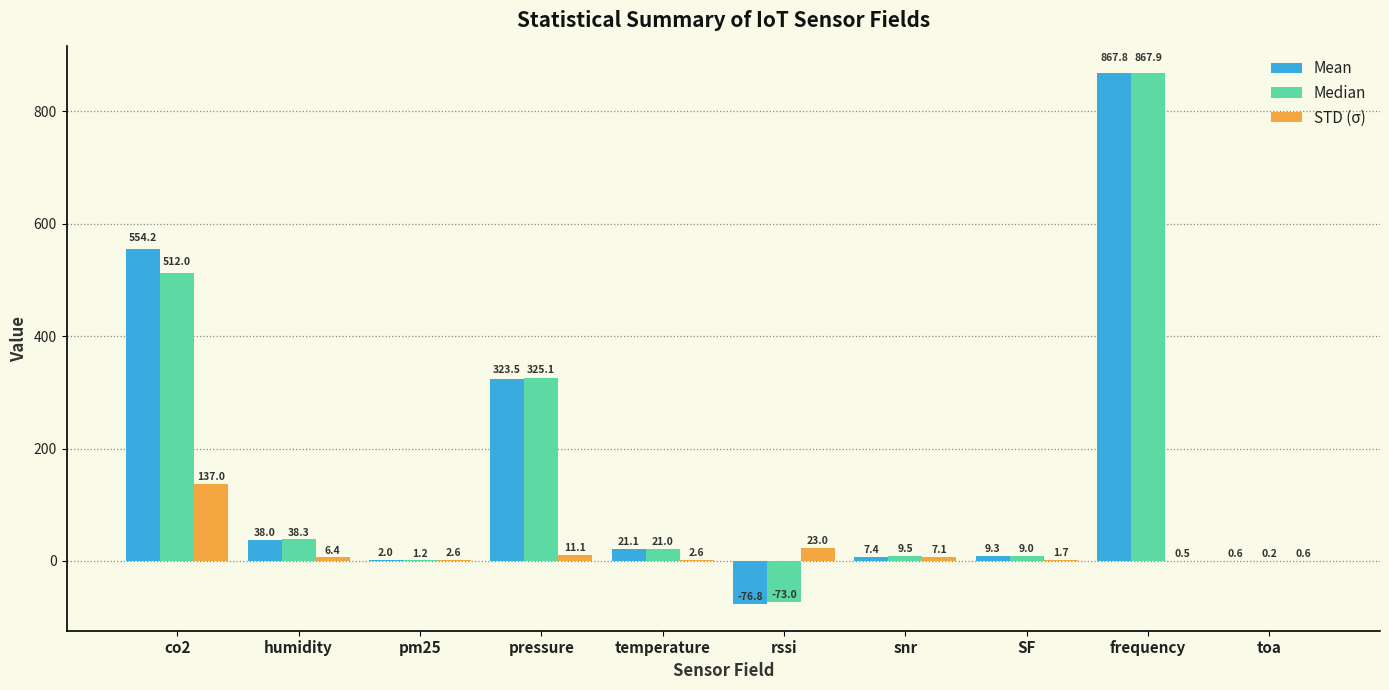

Which series has the largest total across all categories?

Mean